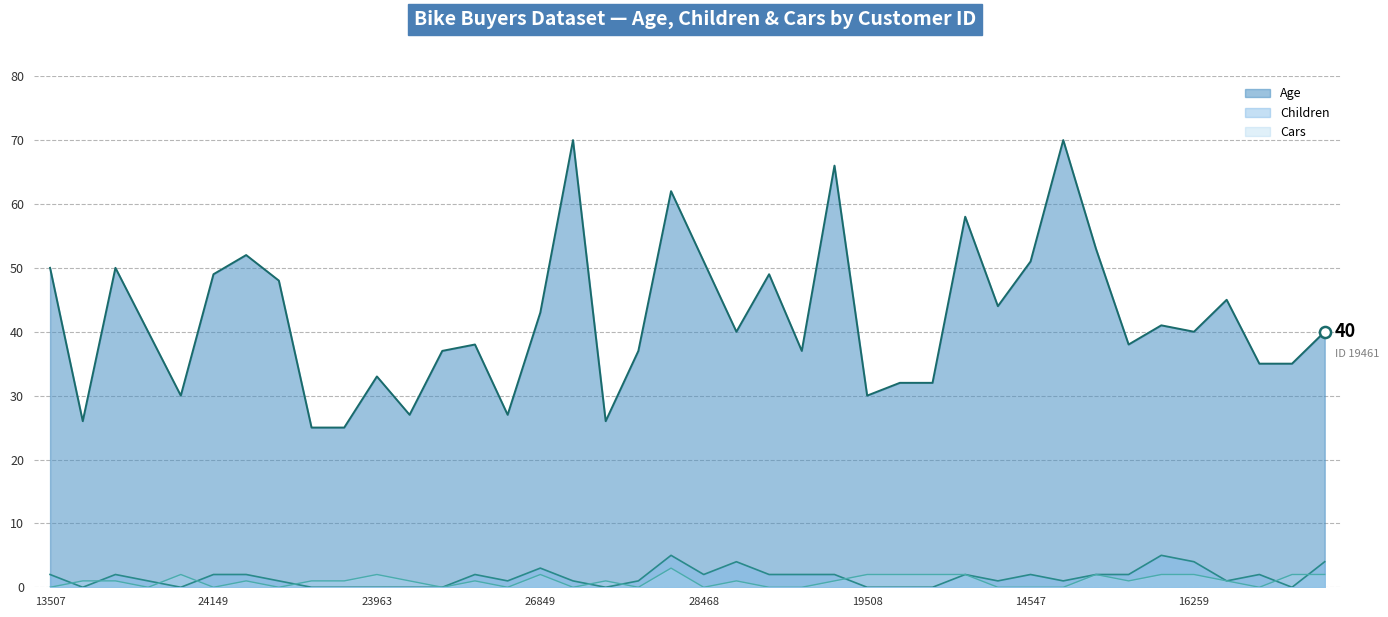

The Cars series shows -2 at 13507. True or false?

False